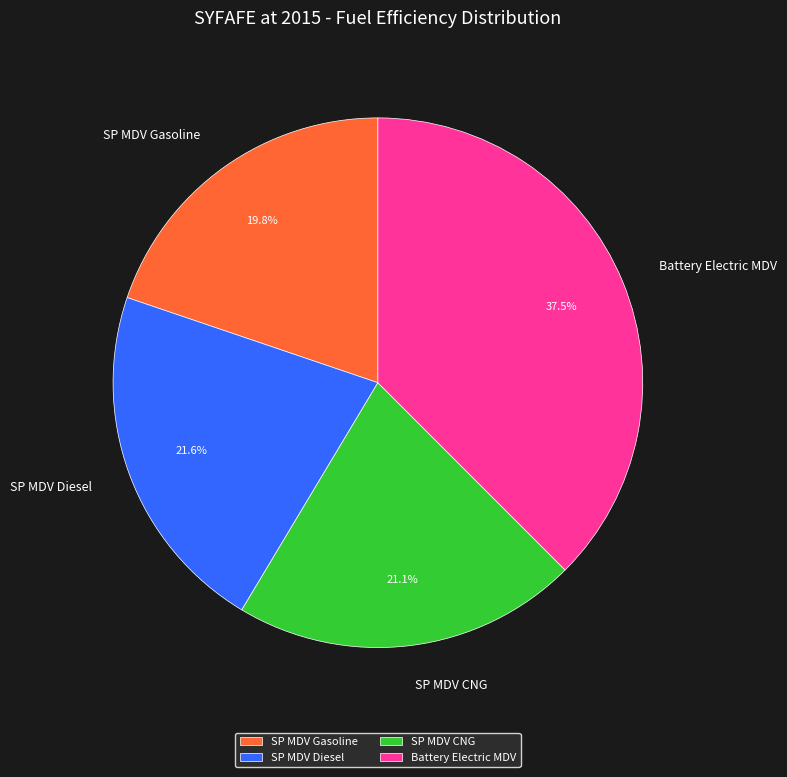

Rank the categories by value from highest to lowest.

Battery Electric MDV, SP MDV Diesel, SP MDV CNG, SP MDV Gasoline